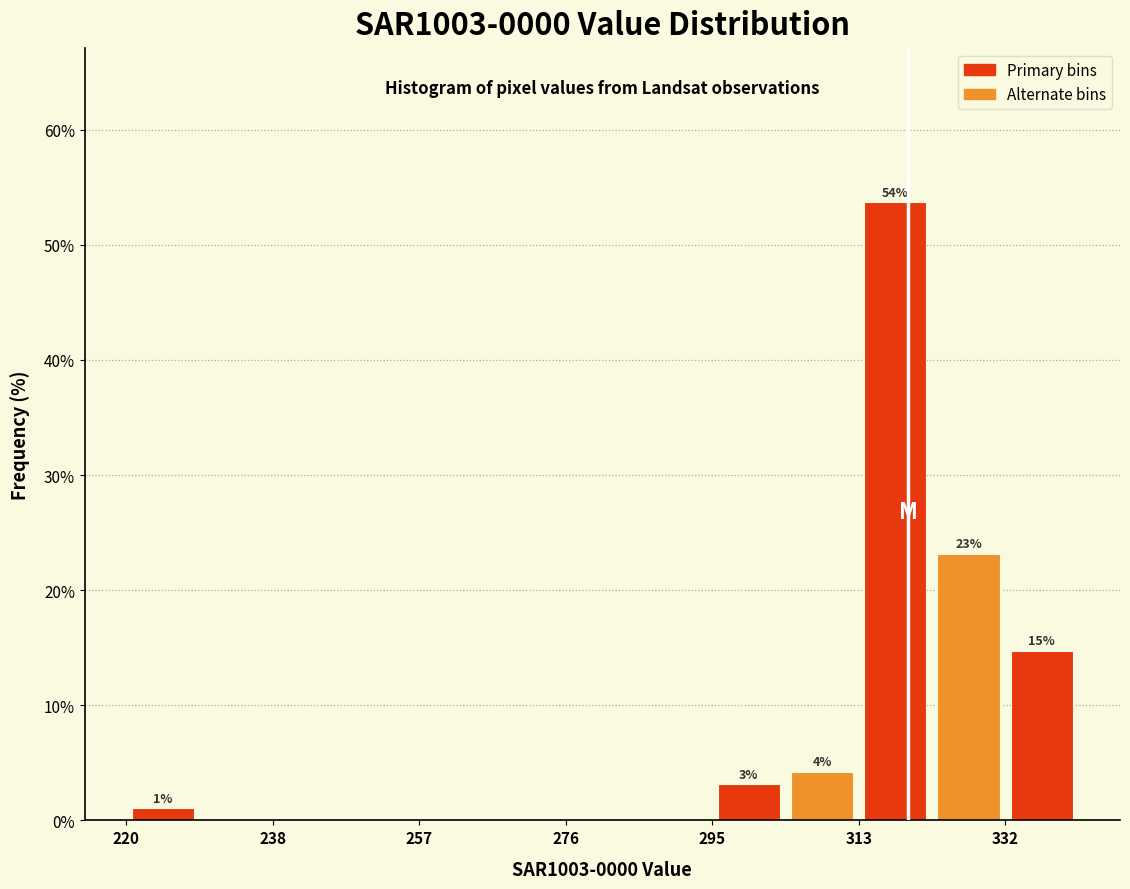

Over which range of the x-axis is the bar tallest?

314 to 322